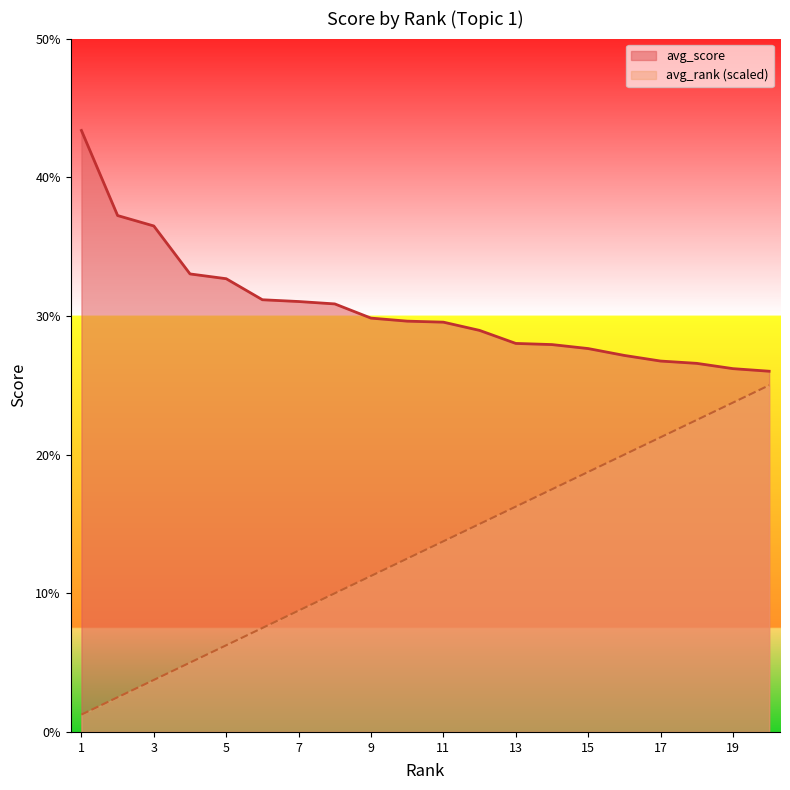

Is the value of avg_score at 17 greater than the value of avg_rank at 1?

Yes